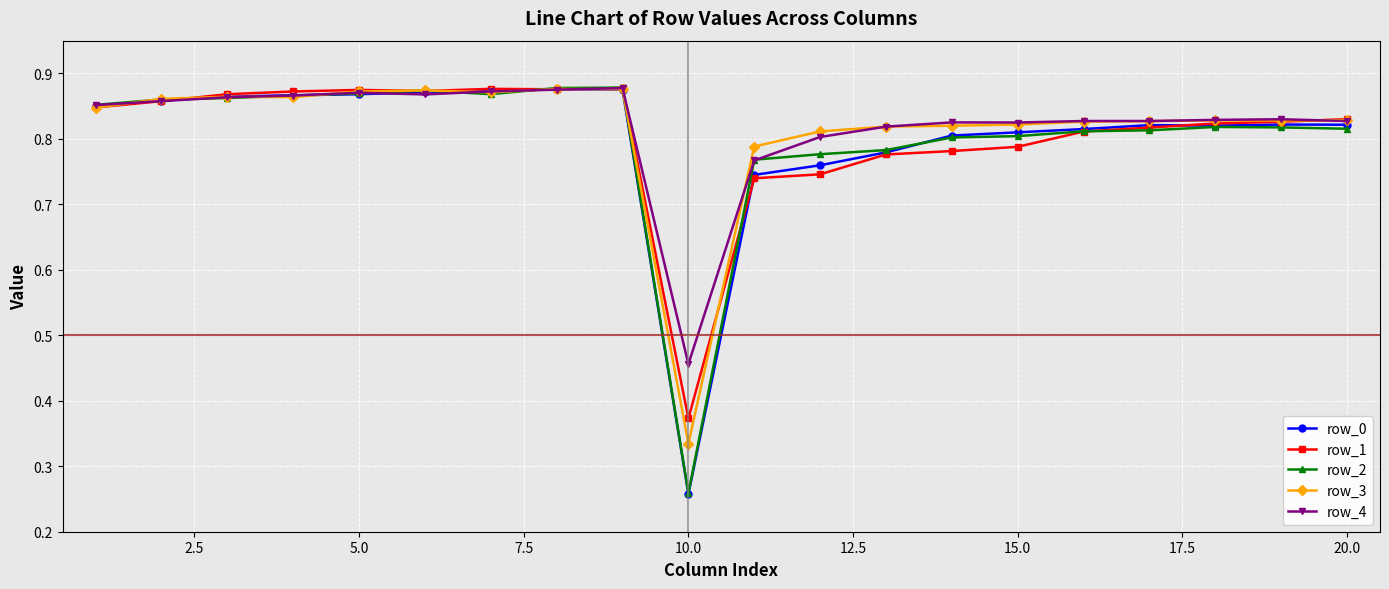

True or false: row_4 has more than 2 interior local peaks.

True